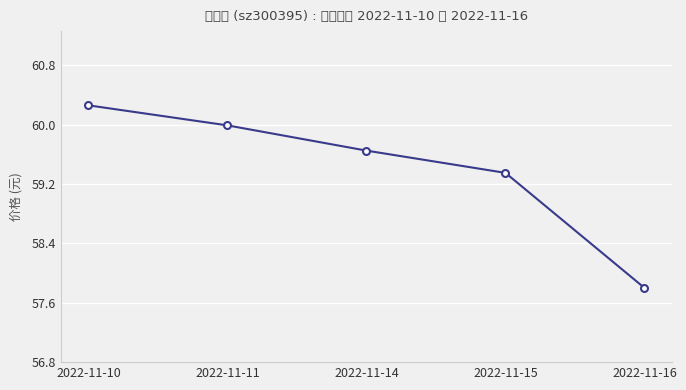

What is the approximate value at 2022-11-10?

60.3